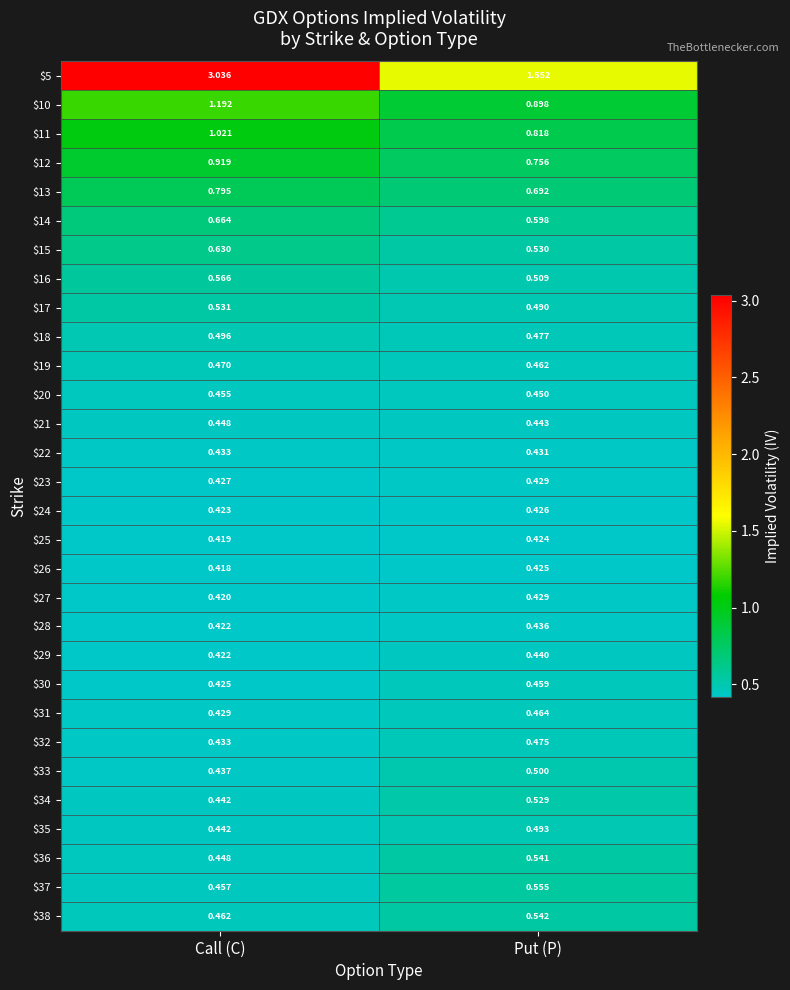

At which label does $5 reach its minimum?

Put (P)